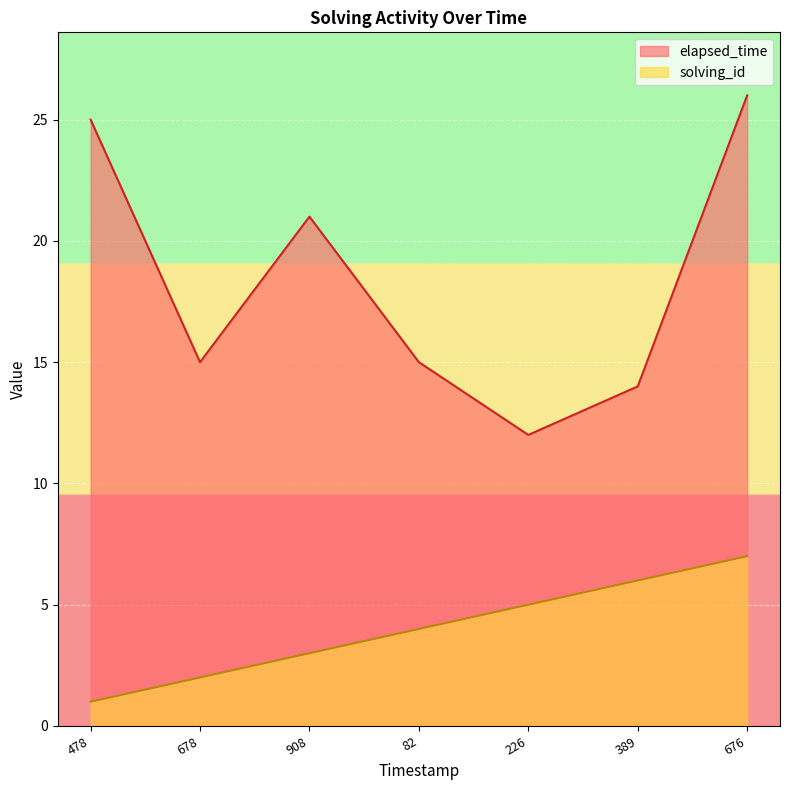

At which label does elapsed_time first exceed 15?

478